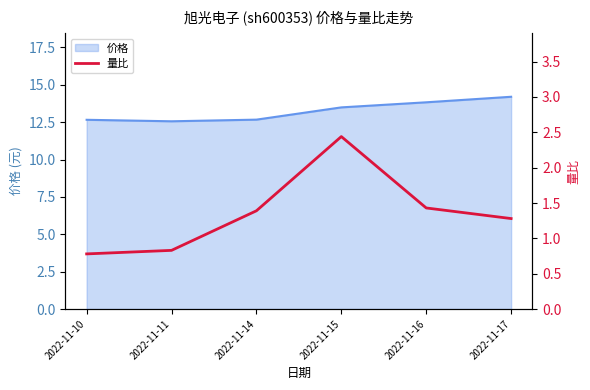

The value of 价格 at 2022-11-10 is 12.7. True or false?

True